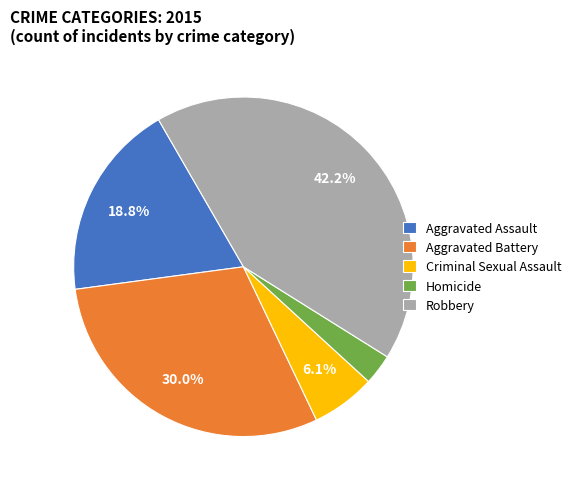

To the nearest percent, what is the average slice percentage?

20%